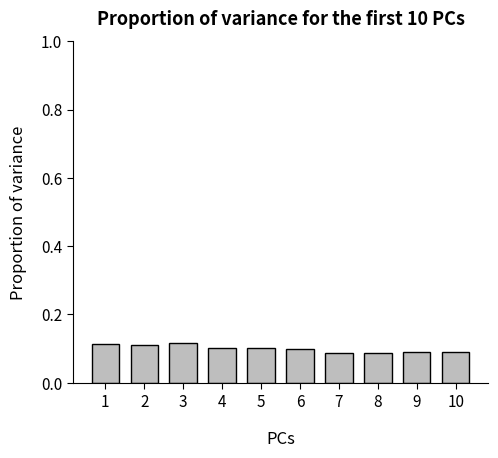

The chart shows a value of 0.1 at 9. True or false?

True